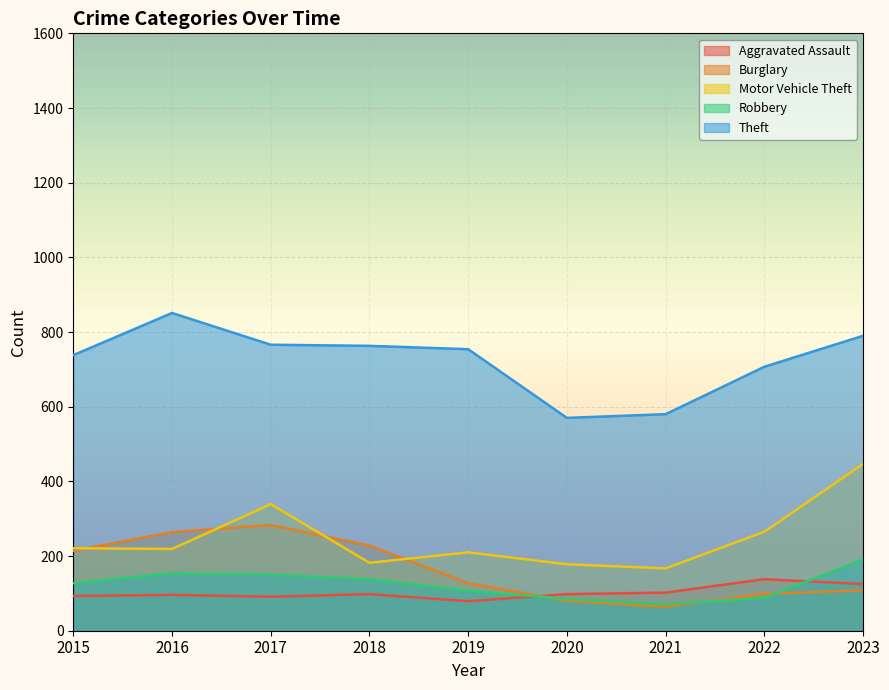

Count the number of categories in the chart.

9